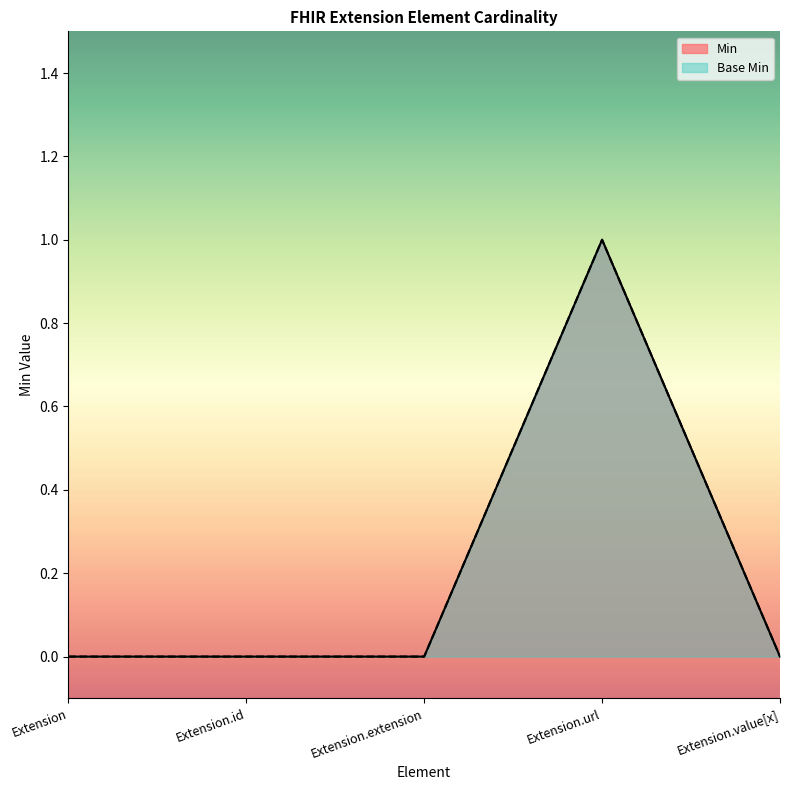

What is the label of the 2nd point from the left?

Extension.id